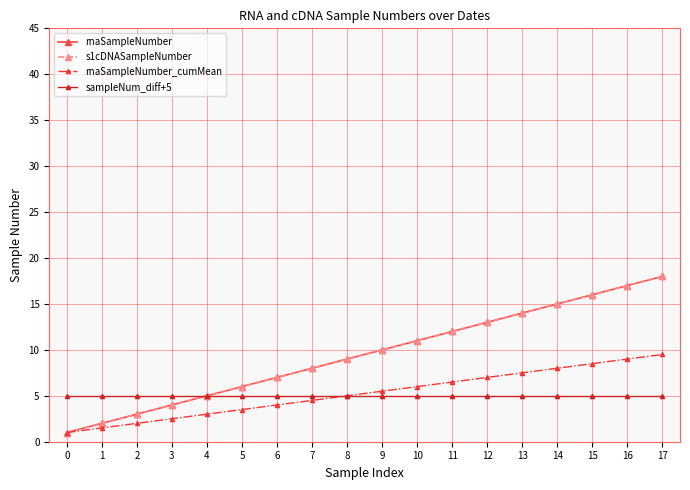

What is the spread (max minus min) of values at 16?

12.0